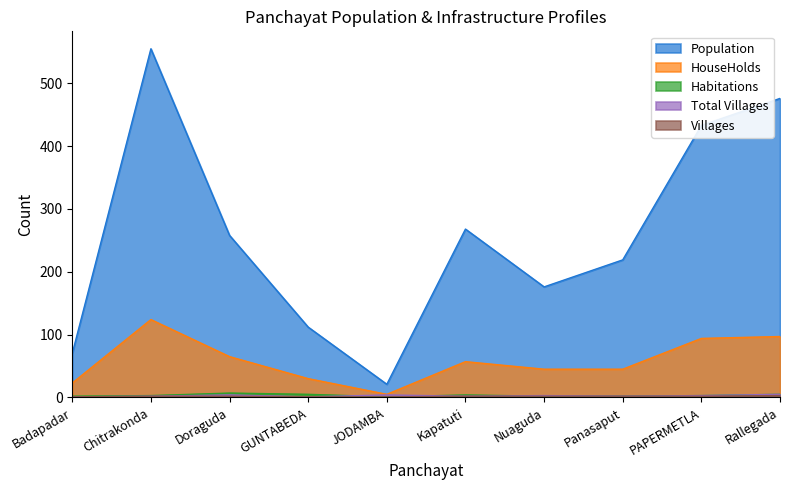

Rank the series at Kapatuti from lowest to highest value.

Total Villages, Villages, Habitations, HouseHolds, Population